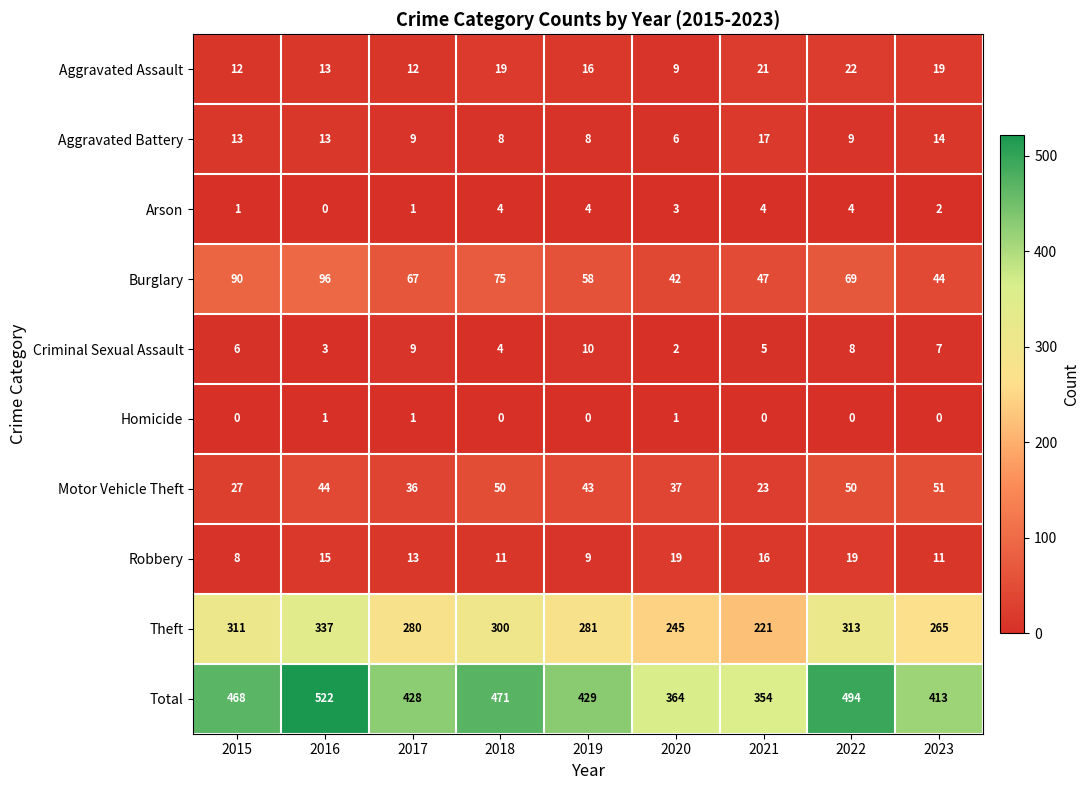

What is the difference between the highest and lowest values at 2016?

522